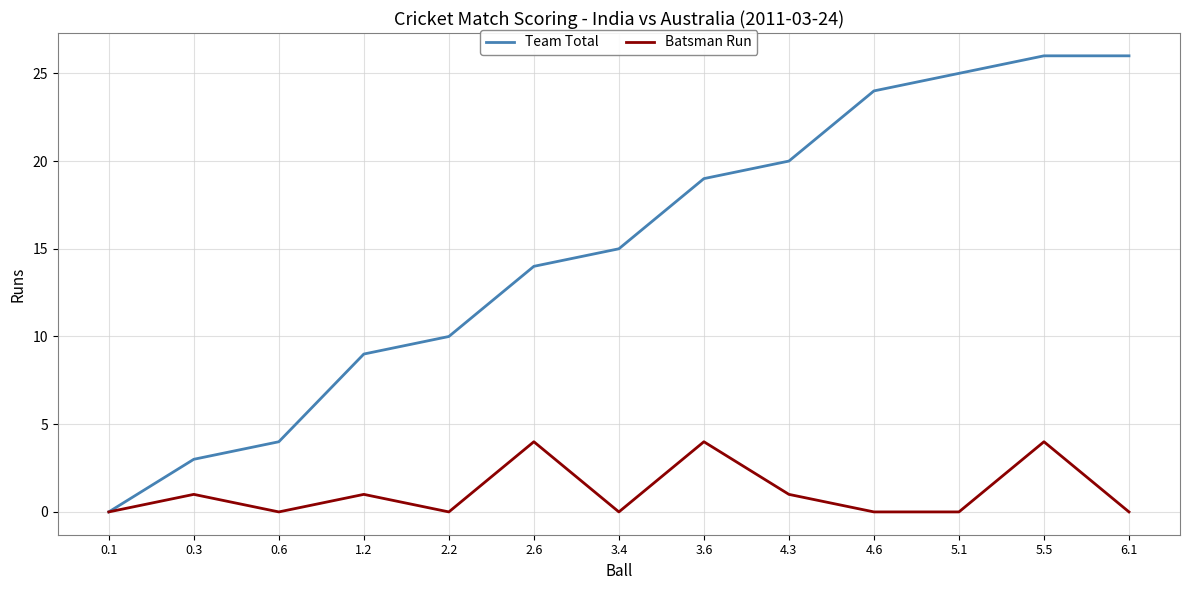

Is the value of Team Total at 0.1 greater than the value of Batsman Run at 5.5?

No